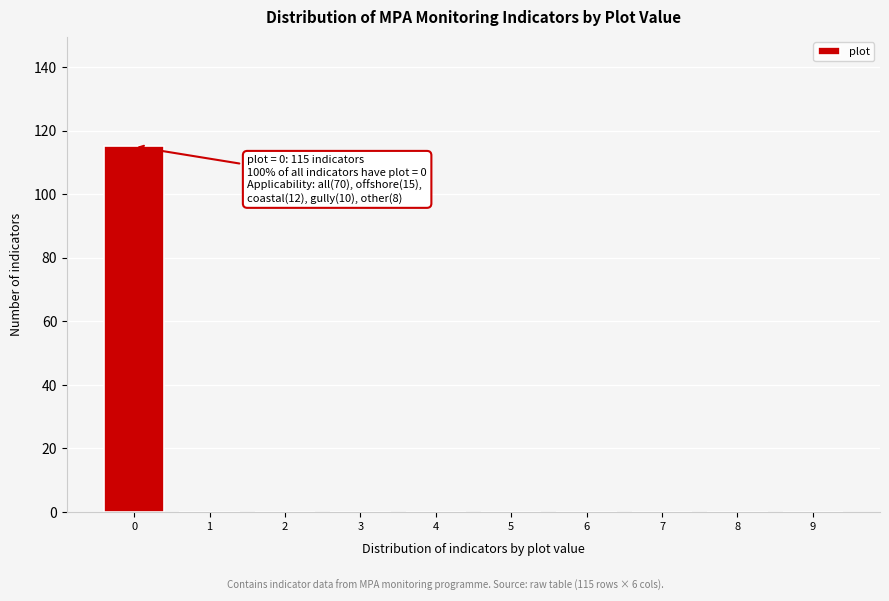

Reading left to right, what are all the values shown in this chart?

0=115	1=0	2=0	3=0	4=0	5=0	6=0	7=0	8=0	9=0